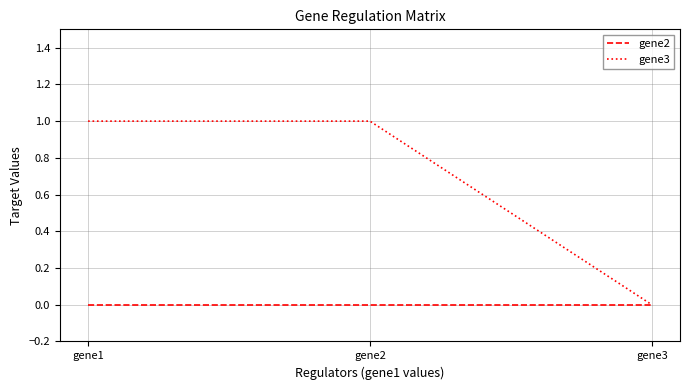

What are all the series names shown in the legend?

gene2, gene3